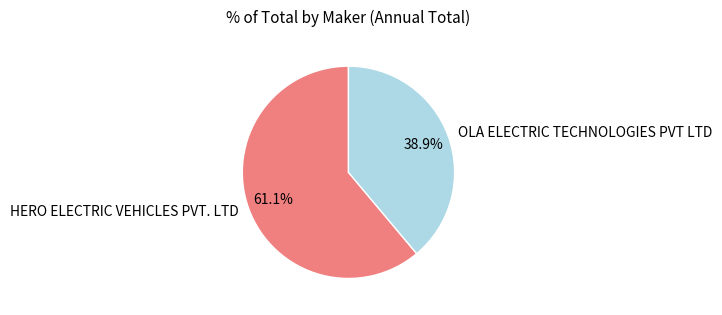

Approximately how many times larger is the value at OLA ELECTRIC TECHNOLOGIES PVT LTD compared to HERO ELECTRIC VEHICLES PVT. LTD?

0.6